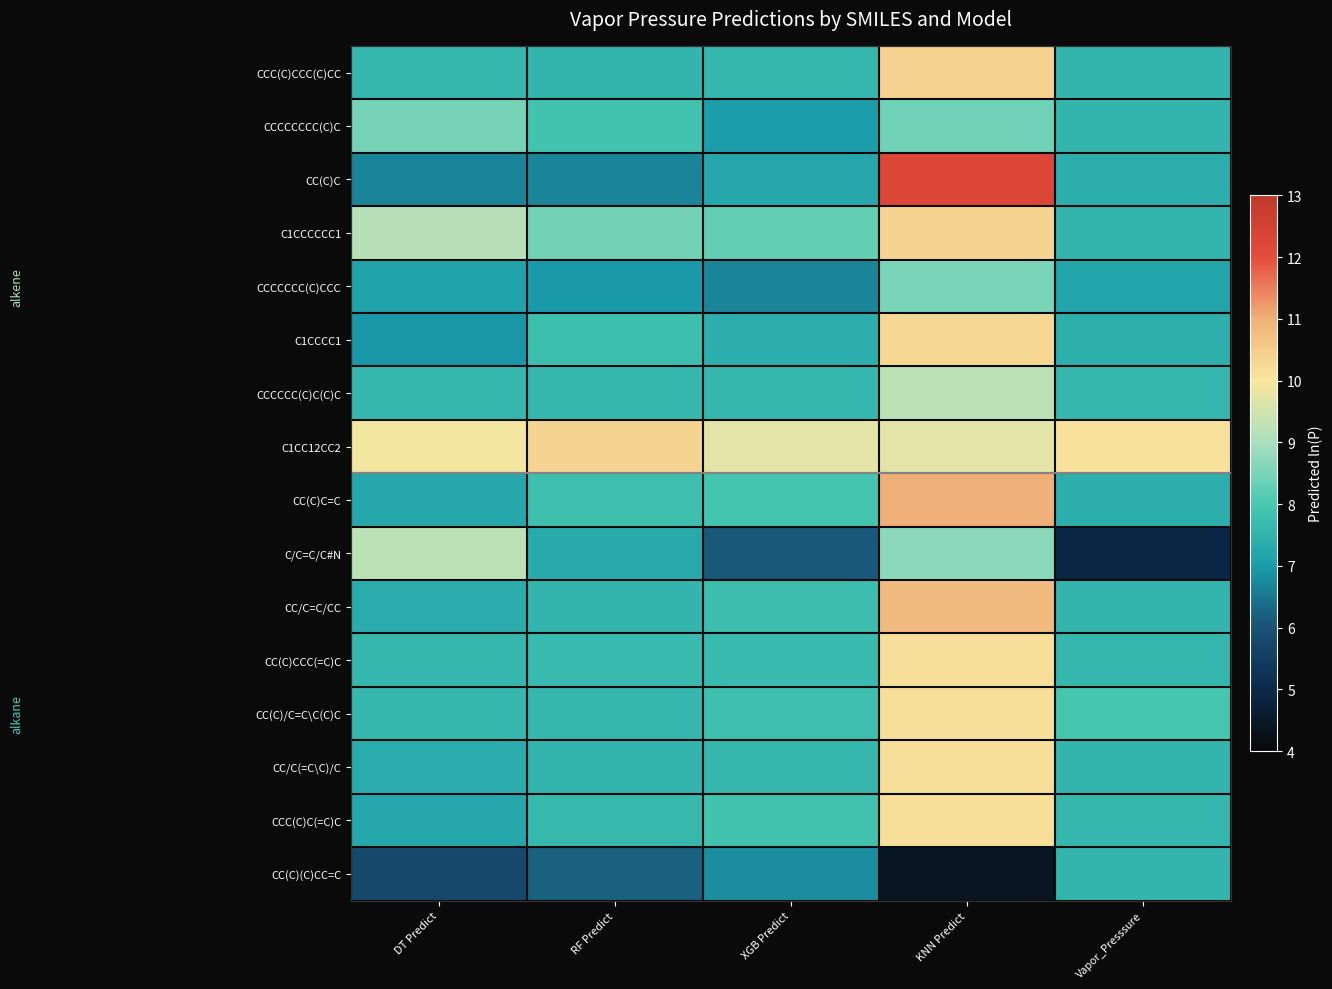

Reading left to right, list all the values displayed in this chart.

CCC(C)CCC(C)CC: DT Predict=7.6	RF Predict=7.6	XGB Predict=7.6	KNN Predict=10.4	Vapor_Presssure=7.6
CCCCCCCC(C)C: DT Predict=8.5	RF Predict=7.8	XGB Predict=7.0	KNN Predict=8.4	Vapor_Presssure=7.6
CC(C)C: DT Predict=6.7	RF Predict=6.7	XGB Predict=7.3	KNN Predict=12.3	Vapor_Presssure=7.4
C1CCCCCC1: DT Predict=9.2	RF Predict=8.4	XGB Predict=8.3	KNN Predict=10.3	Vapor_Presssure=7.6
CCCCCCC(C)CCC: DT Predict=7.2	RF Predict=7.0	XGB Predict=6.7	KNN Predict=8.5	Vapor_Presssure=7.2
C1CCCC1: DT Predict=6.9	RF Predict=7.8	XGB Predict=7.4	KNN Predict=10.3	Vapor_Presssure=7.4
CCCCCC(C)C(C)C: DT Predict=7.6	RF Predict=7.6	XGB Predict=7.6	KNN Predict=9.3	Vapor_Presssure=7.6
C1CC12CC2: DT Predict=9.9	RF Predict=10.3	XGB Predict=9.7	KNN Predict=9.7	Vapor_Presssure=10.1
CC(C)C=C: DT Predict=7.3	RF Predict=7.8	XGB Predict=7.9	KNN Predict=11.0	Vapor_Presssure=7.4
C/C=C/C#N: DT Predict=9.3	RF Predict=7.3	XGB Predict=6.1	KNN Predict=8.7	Vapor_Presssure=4.9
CC/C=C/CC: DT Predict=7.4	RF Predict=7.6	XGB Predict=7.7	KNN Predict=10.9	Vapor_Presssure=7.6
CC(C)CCC(=C)C: DT Predict=7.6	RF Predict=7.7	XGB Predict=7.7	KNN Predict=10.1	Vapor_Presssure=7.6
CC(C)/C=C\C(C)C: DT Predict=7.6	RF Predict=7.6	XGB Predict=7.8	KNN Predict=10.1	Vapor_Presssure=8.0
CC/C(=C\C)/C: DT Predict=7.4	RF Predict=7.5	XGB Predict=7.6	KNN Predict=10.1	Vapor_Presssure=7.6
CCC(C)C(=C)C: DT Predict=7.2	RF Predict=7.6	XGB Predict=7.8	KNN Predict=10.1	Vapor_Presssure=7.6
CC(C)(C)CC=C: DT Predict=5.8	RF Predict=6.2	XGB Predict=6.8	KNN Predict=4.4	Vapor_Presssure=7.6